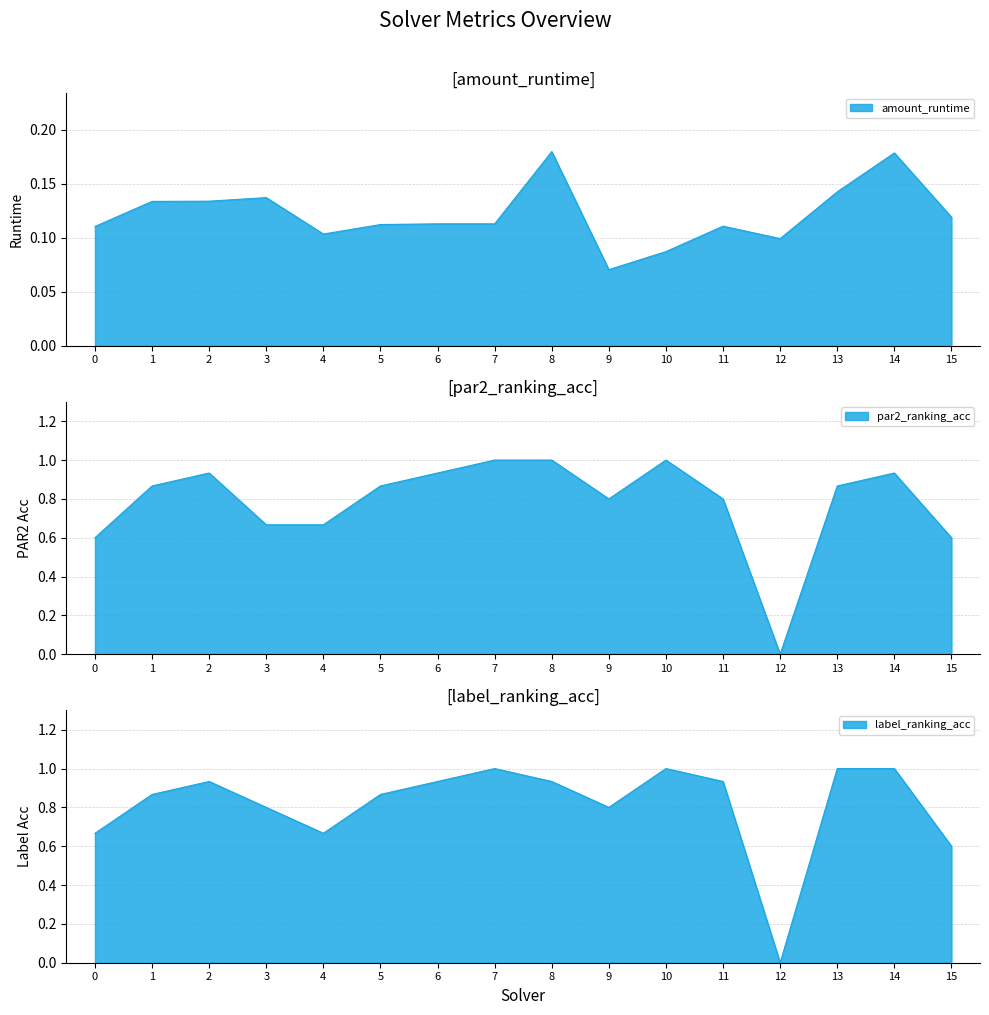

Does the chart display data point markers on the line(s)?

No